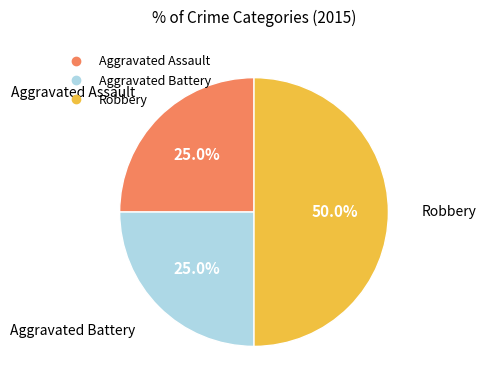

How much of the chart is everything except Robbery?

50.0%